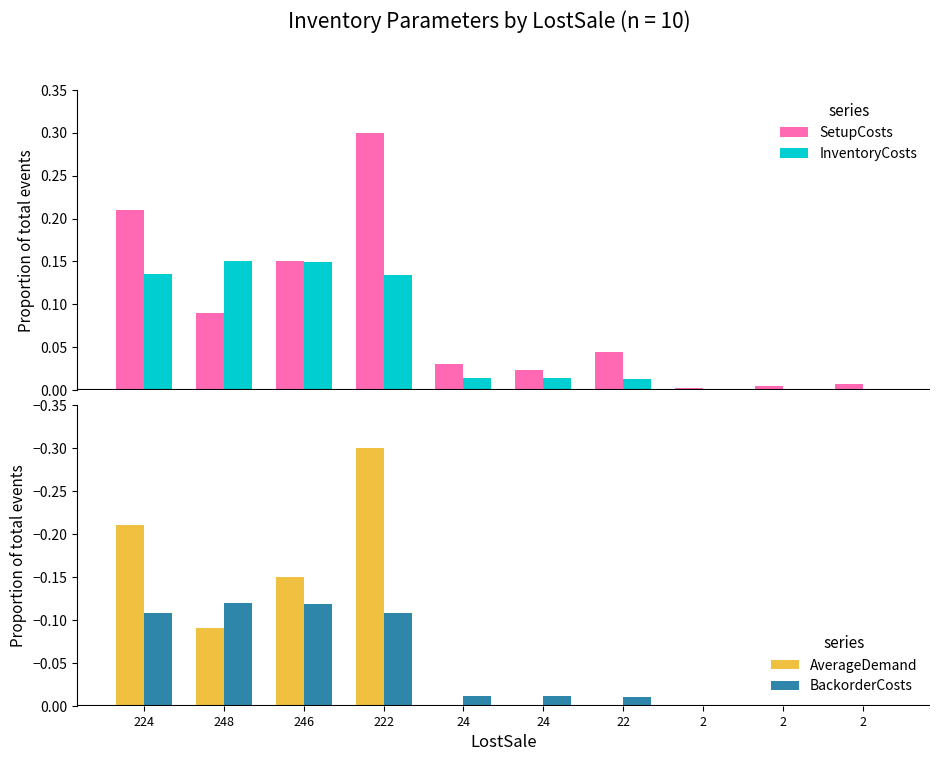

Reading left to right, list all the values displayed in this chart.

SetupCosts: 224=0.2	248=0.1	246=0.1	222=0.3	24=0.0	24=0.0	22=0.0	2=0.0	2=0.0	2=0.0
InventoryCosts: 224=0.1	248=0.1	246=0.1	222=0.1	24=0.0	24=0.0	22=0.0	2=0.0	2=0.0	2=0.0
AverageDemand: 224=-0.2	248=-0.1	246=-0.1	222=-0.3	24=0.0	24=0.0	22=0.0	2=0.0	2=0.0	2=0.0
BackorderCosts: 224=-0.1	248=-0.1	246=-0.1	222=-0.1	24=-0.0	24=-0.0	22=-0.0	2=-0.0	2=-0.0	2=-0.0